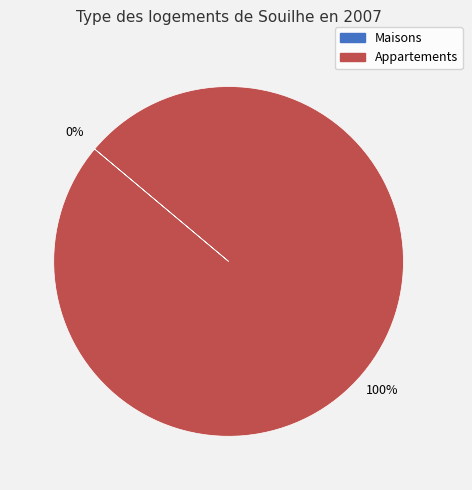

How much of the chart is everything except 0?

100.0%